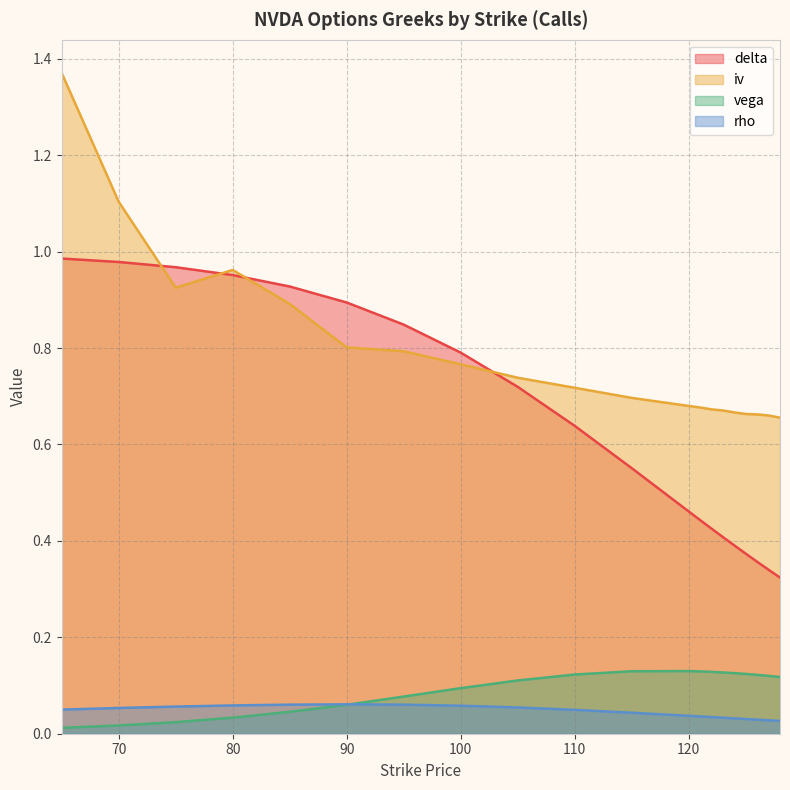

Reading right to left, extract all data points from this chart.

delta: 128=0.3	127=0.3	126=0.4	125=0.4	124=0.4	123=0.4	122=0.4	121=0.4	120=0.5	115=0.6	110=0.6	105=0.7	100=0.8	95=0.8	90=0.9	85=0.9	80=1.0	75=1.0	70=1.0	65=1.0
iv: 128=0.7	127=0.7	126=0.7	125=0.7	124=0.7	123=0.7	122=0.7	121=0.7	120=0.7	115=0.7	110=0.7	105=0.7	100=0.8	95=0.8	90=0.8	85=0.9	80=1.0	75=0.9	70=1.1	65=1.4
vega: 128=0.1	127=0.1	126=0.1	125=0.1	124=0.1	123=0.1	122=0.1	121=0.1	120=0.1	115=0.1	110=0.1	105=0.1	100=0.1	95=0.1	90=0.1	85=0.0	80=0.0	75=0.0	70=0.0	65=0.0
rho: 128=0.0	127=0.0	126=0.0	125=0.0	124=0.0	123=0.0	122=0.0	121=0.0	120=0.0	115=0.0	110=0.0	105=0.1	100=0.1	95=0.1	90=0.1	85=0.1	80=0.1	75=0.1	70=0.1	65=0.1